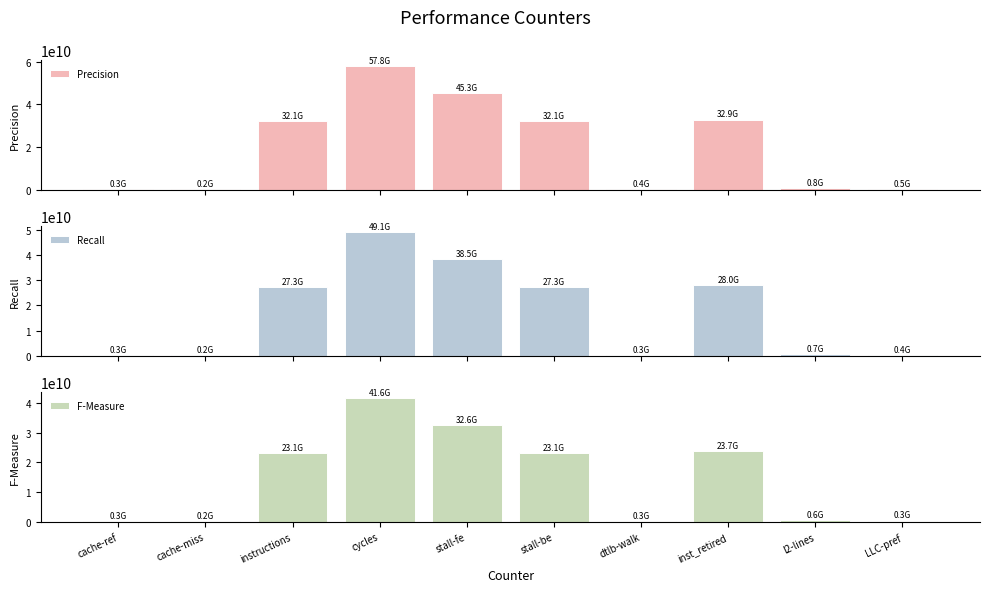

What is the sum of all Recall values?

172128013735.4